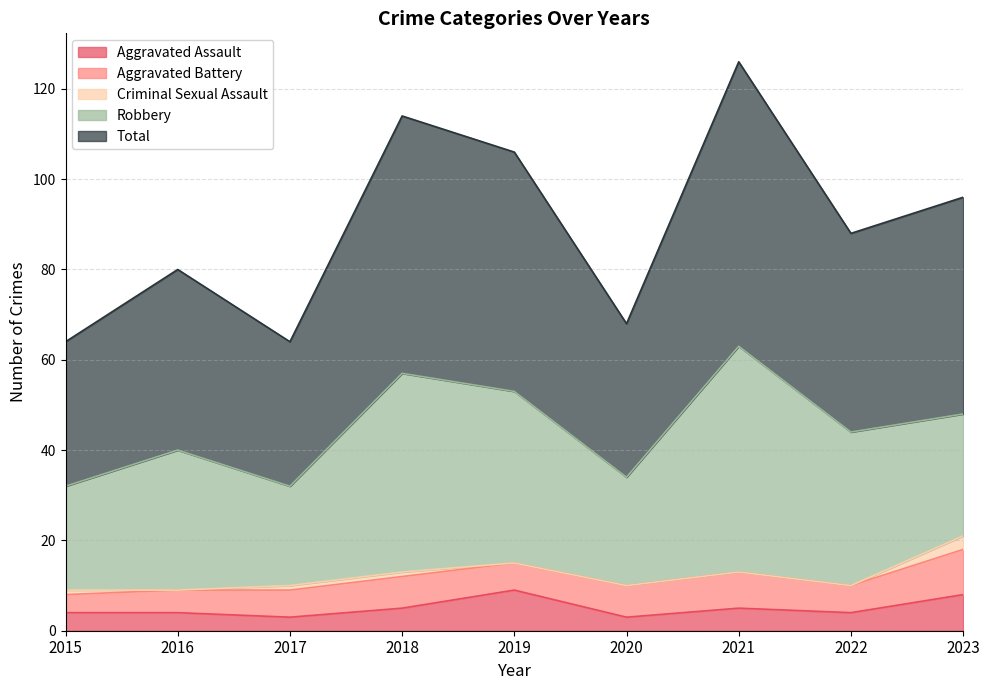

How many data points does each series have?

9